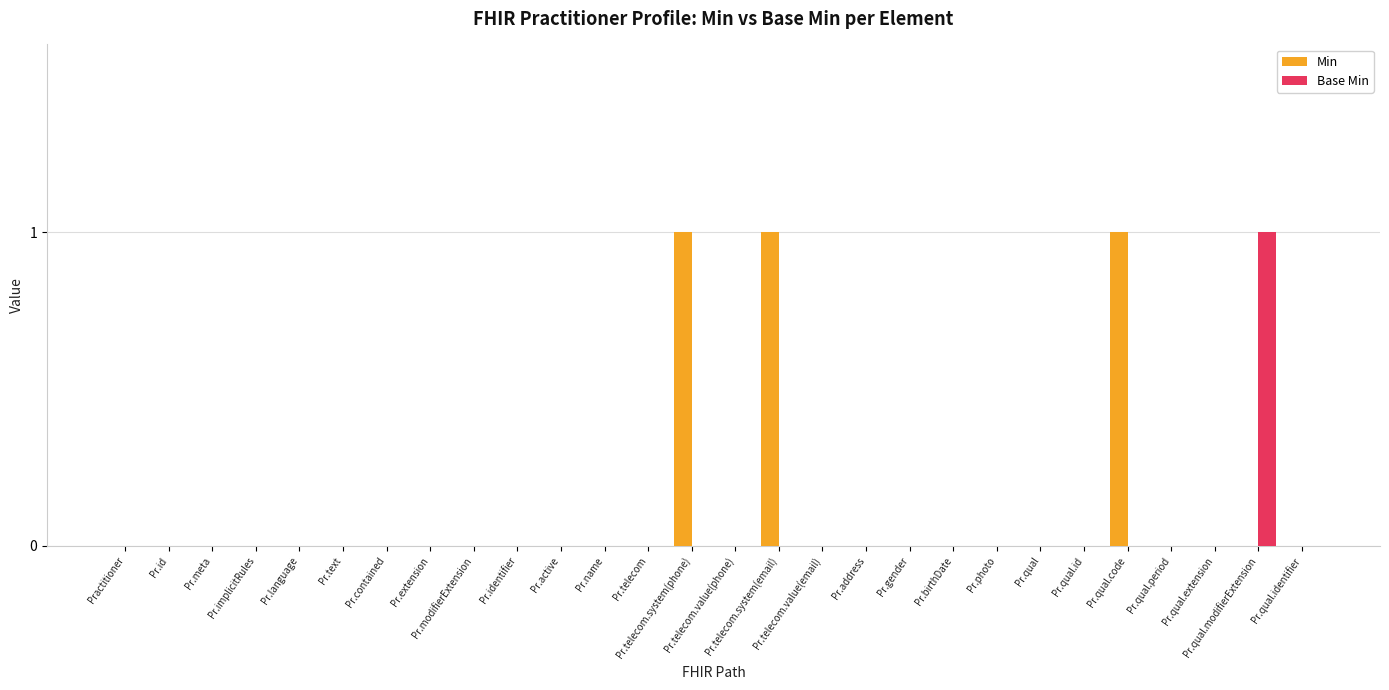

Are the bars grouped side by side (vs. stacked)?

Yes